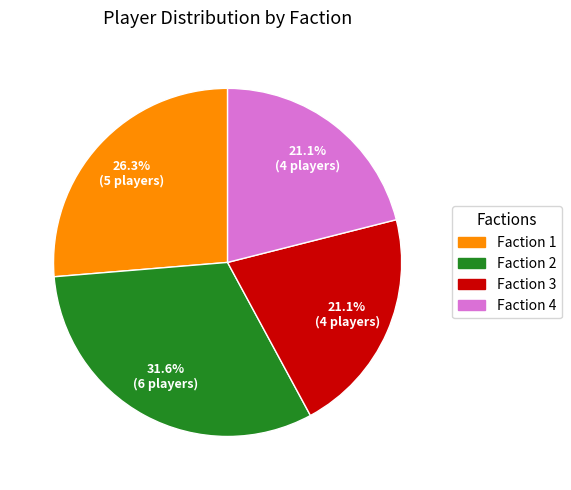

Does any single category account for the majority?

No